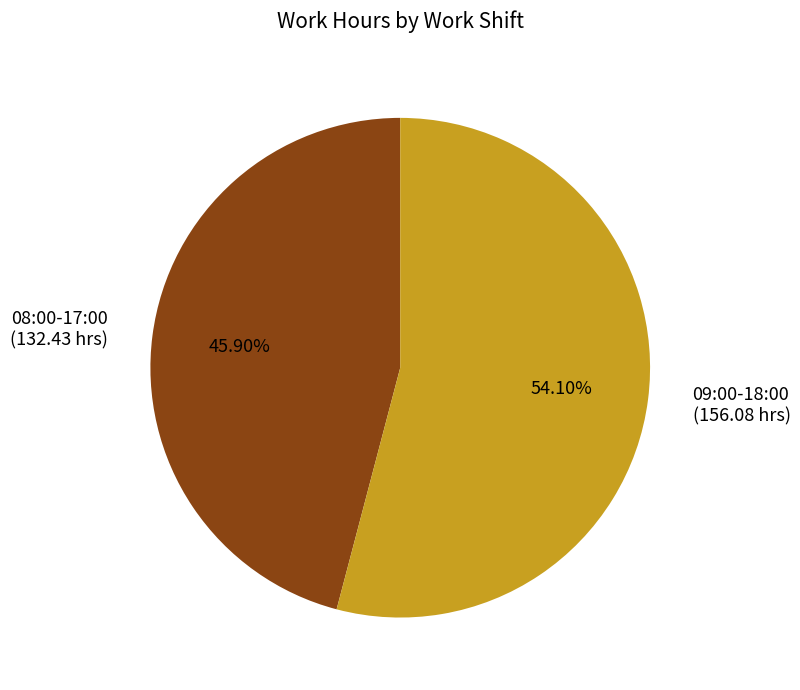

What percentage is the 09:00-18:00 slice, to the nearest percent?

54%